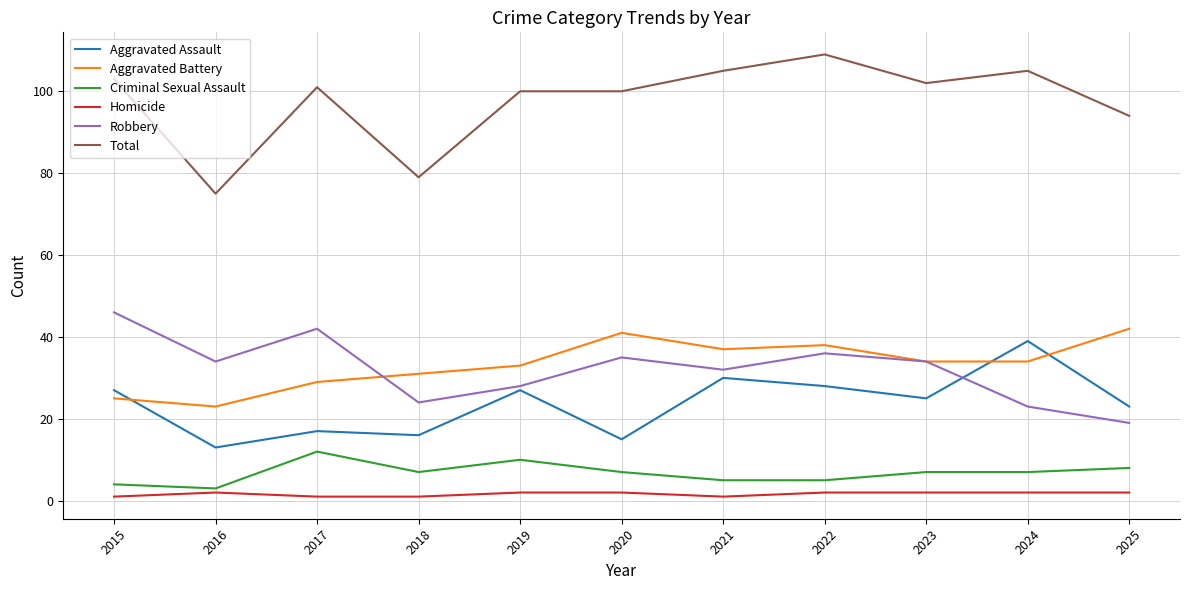

How many distinct data groups are displayed?

6